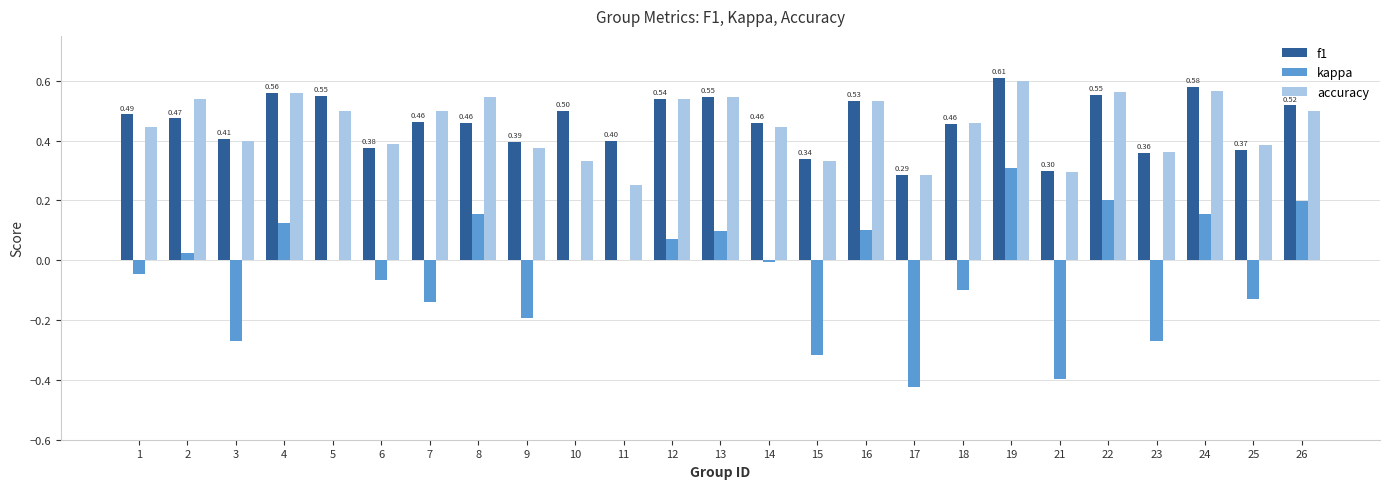

What is the sum of the accuracy values at 9 and 8?

0.9